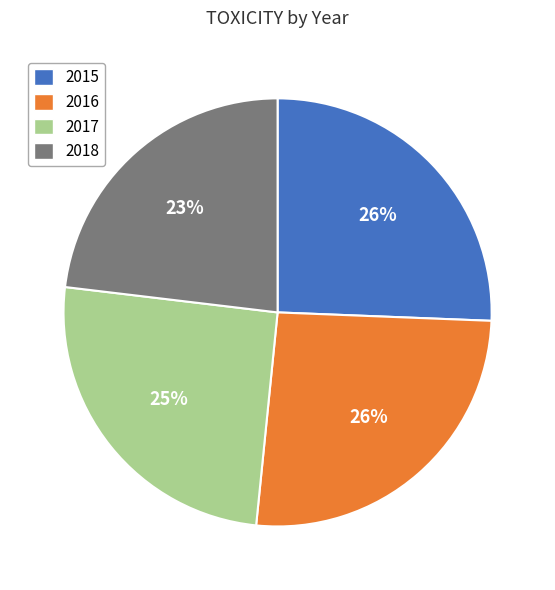

Do 2015 and 2016 together represent more than half of the pie?

Yes